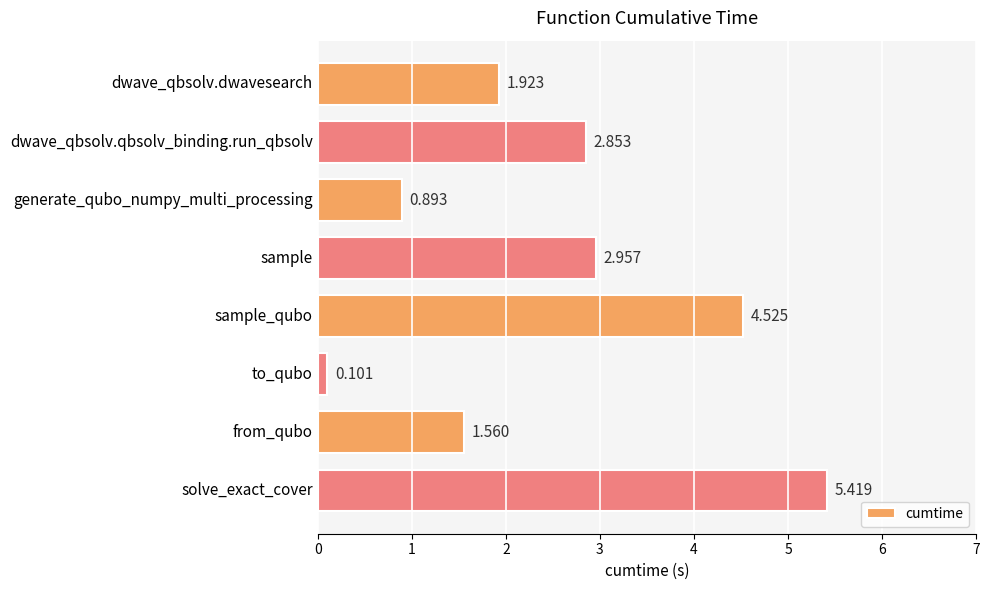

Count the number of data series in this chart.

1